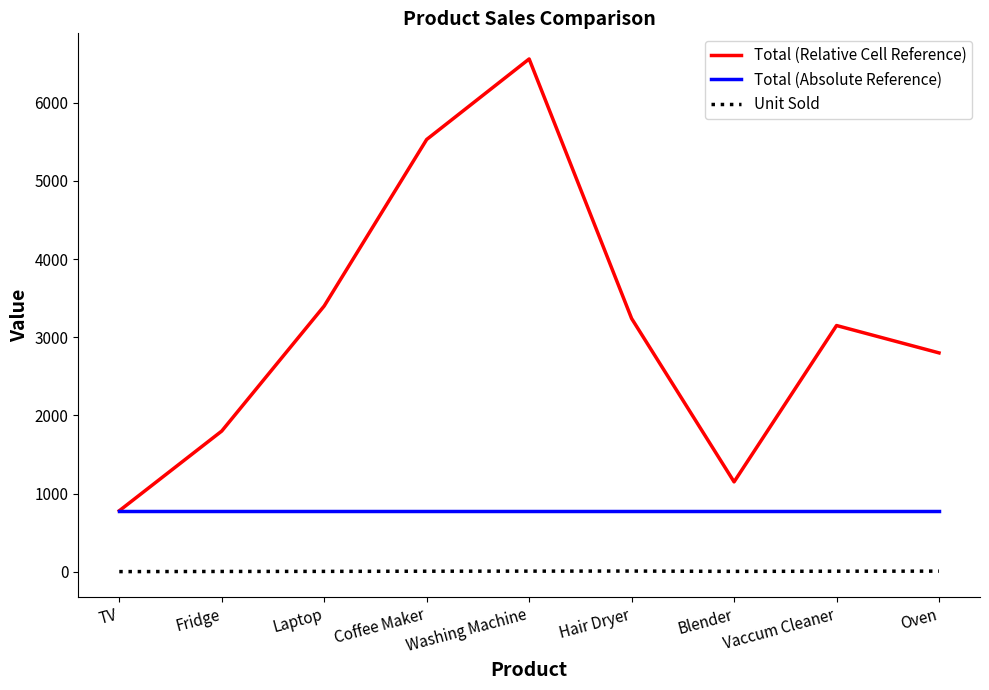

What are all the series names shown in the legend?

Total (Relative Cell Reference), Total (Absolute Reference), Unit Sold